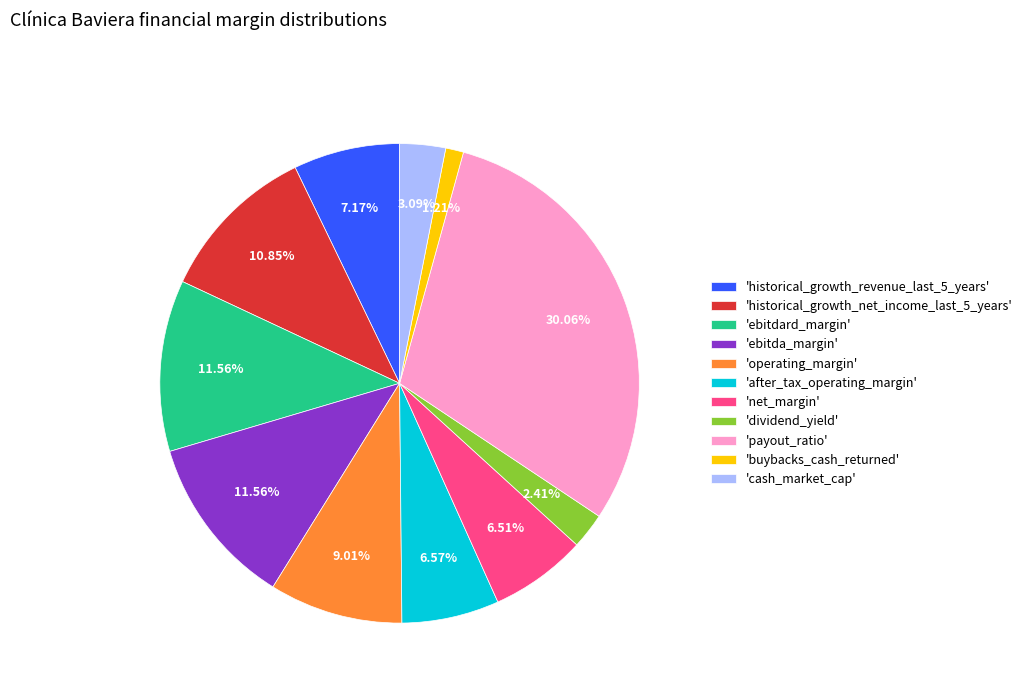

Is 'historical_growth_net_income_last_5_years' the majority of the pie?

No